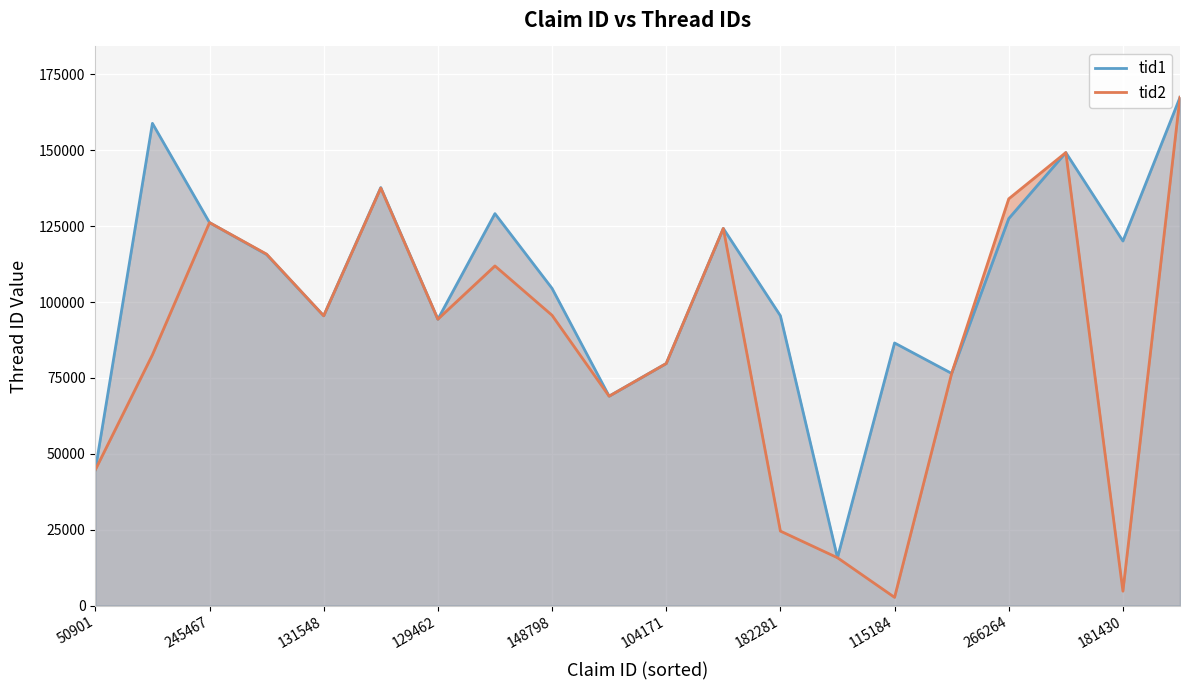

At 245467, list the series in order from largest to smallest.

tid1, tid2